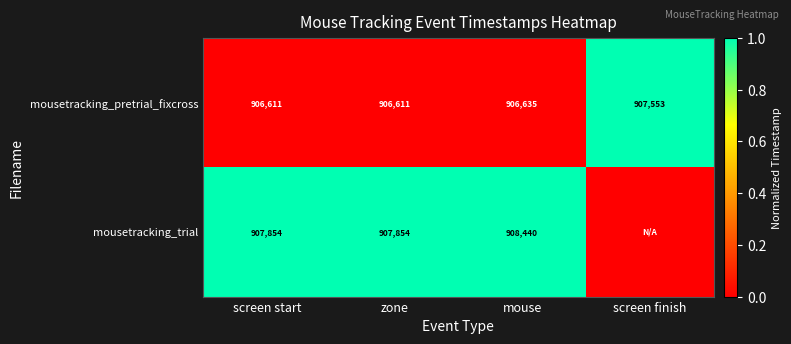

At screen start, list the series in order from largest to smallest.

mousetracking_trial, mousetracking_pretrial_fixcross